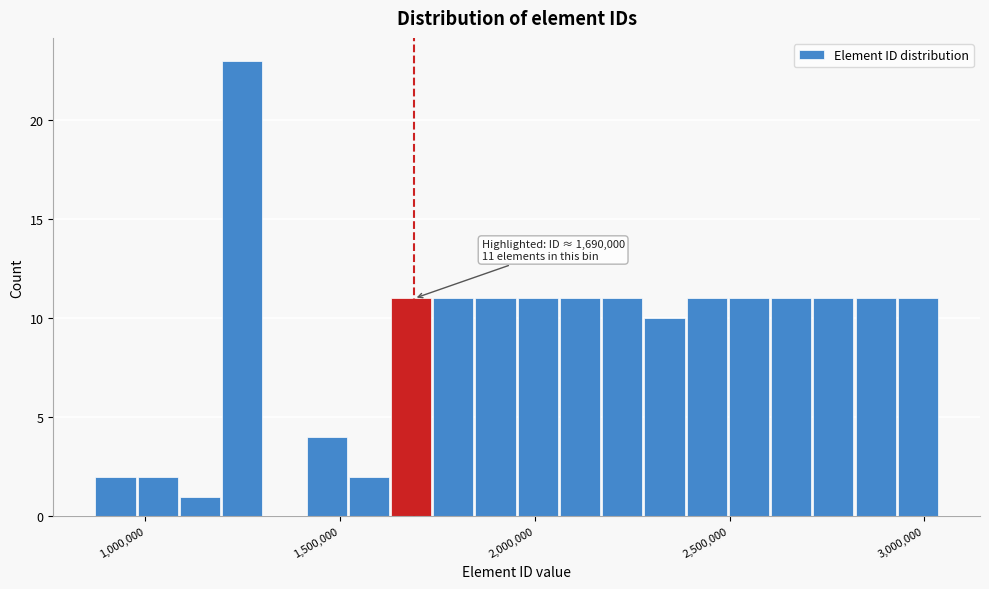

Read against the x-axis, roughly where is the centre of the tallest bar?

1250000